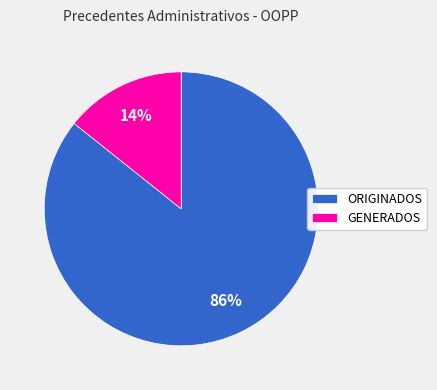

Is there a majority slice in this chart?

Yes